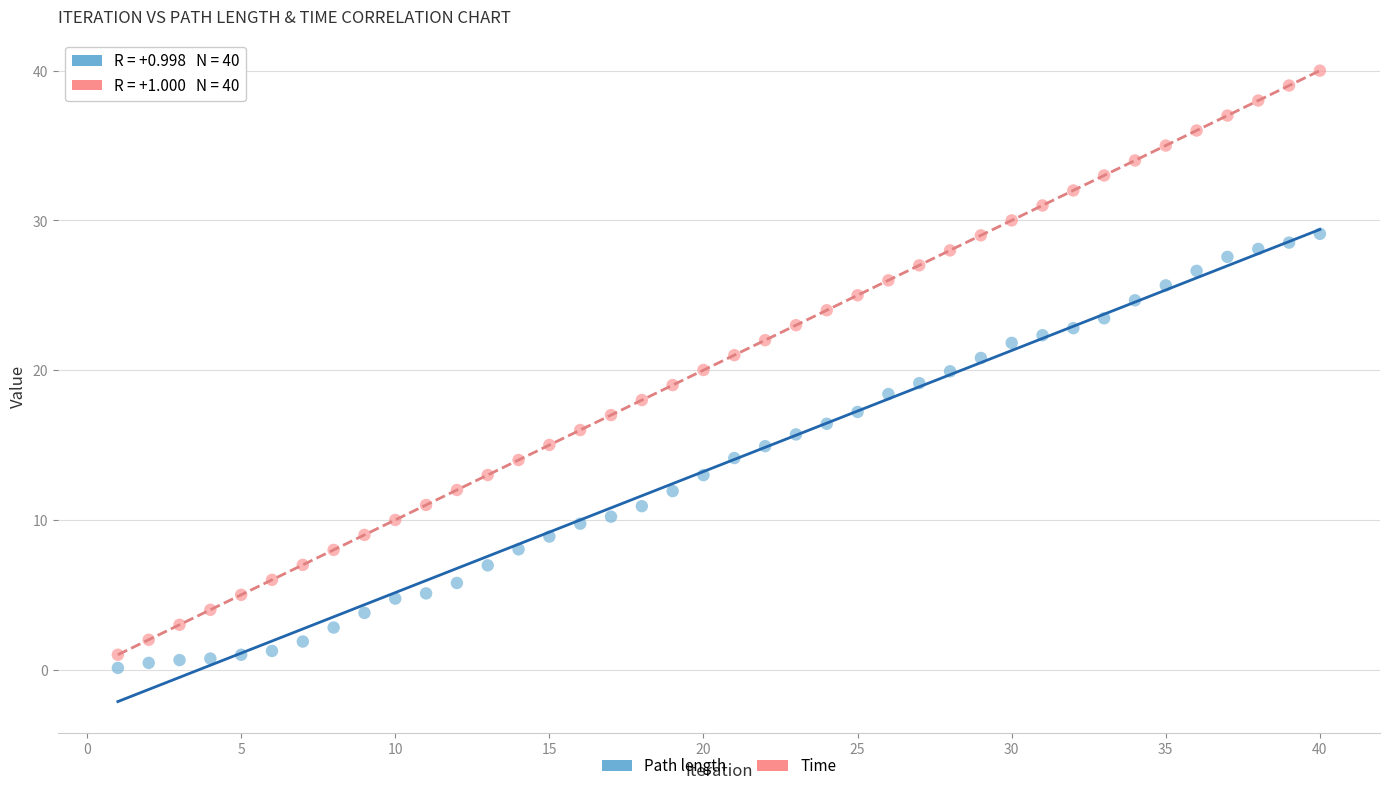

Which series has the largest Y range (max minus min)?

Time